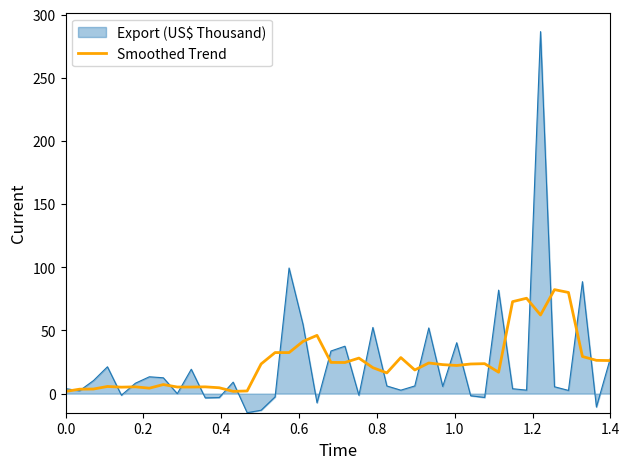

Which series has the largest range (max minus min)?

Export (US$ Thousand)